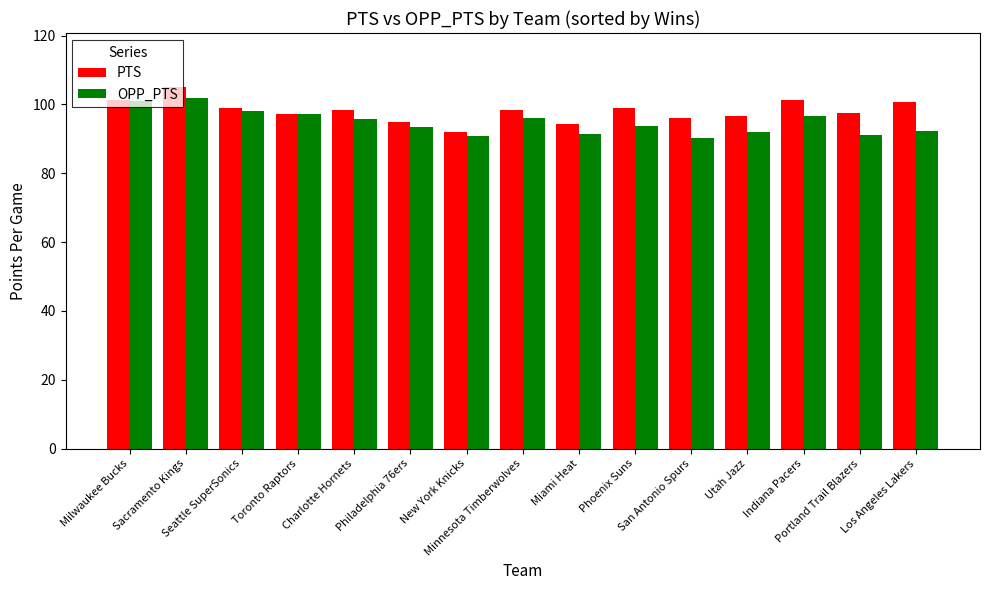

What value does the OPP_PTS series have at San Antonio Spurs?

90.2